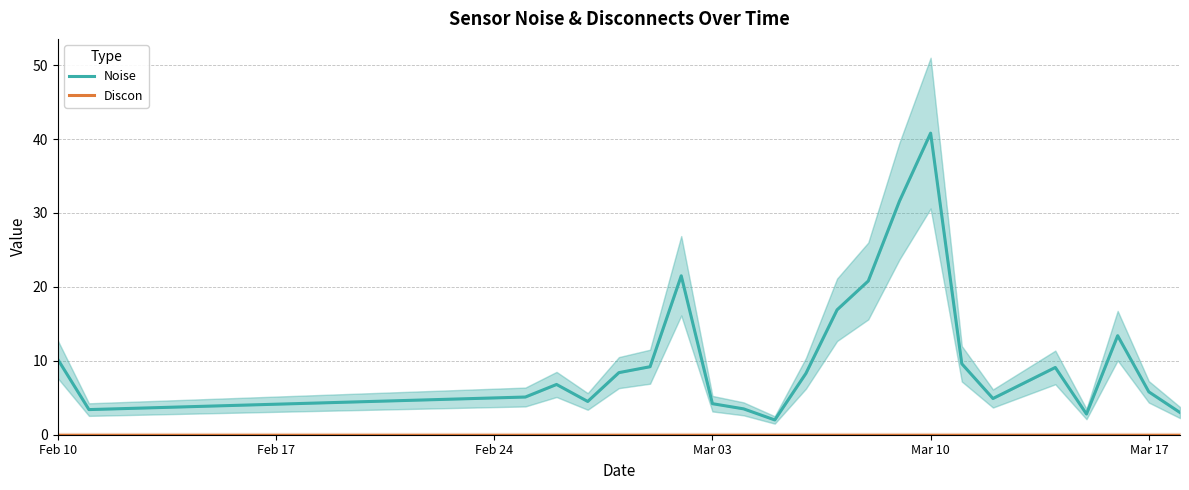

True or false: Noise and Discon intersect in this chart.

False